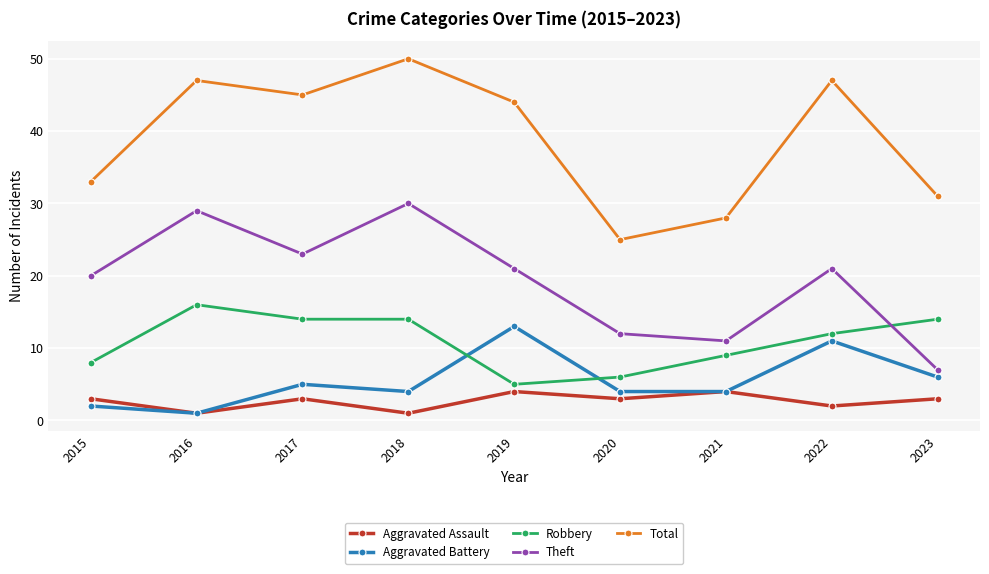

The Aggravated Assault series shows 3 at 2020. True or false?

True